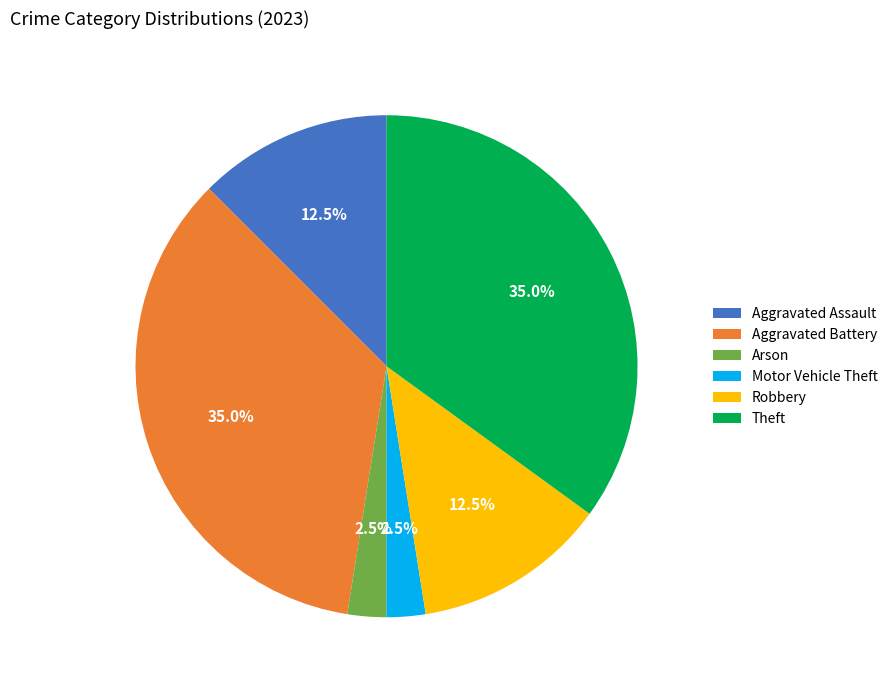

What percentage do Arson and Motor Vehicle Theft together represent?

5.0%